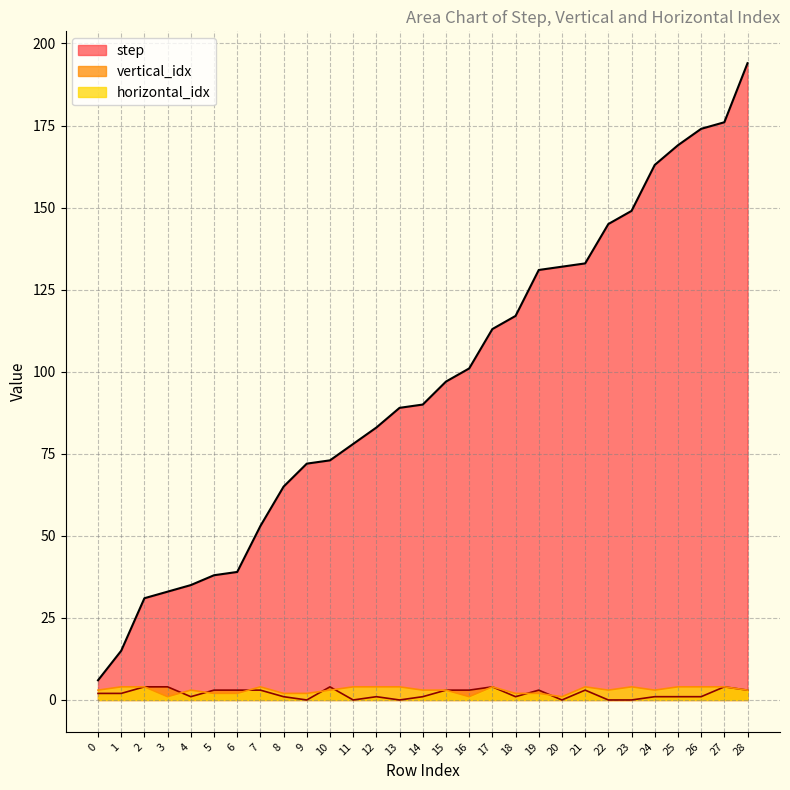

How many distinct data groups are displayed?

3